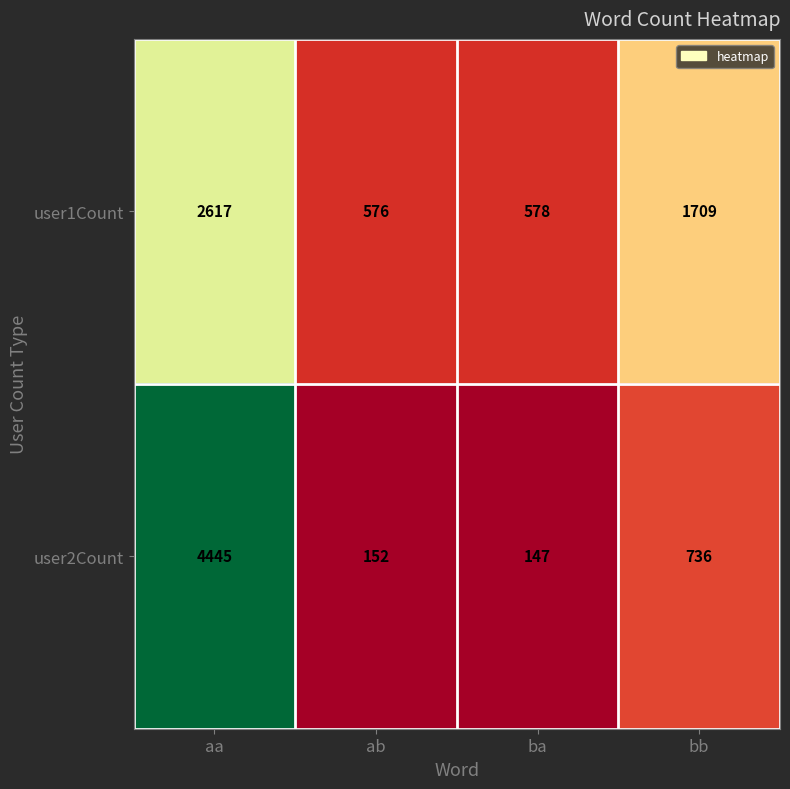

Is it true that user2Count equals 147 at ba?

True